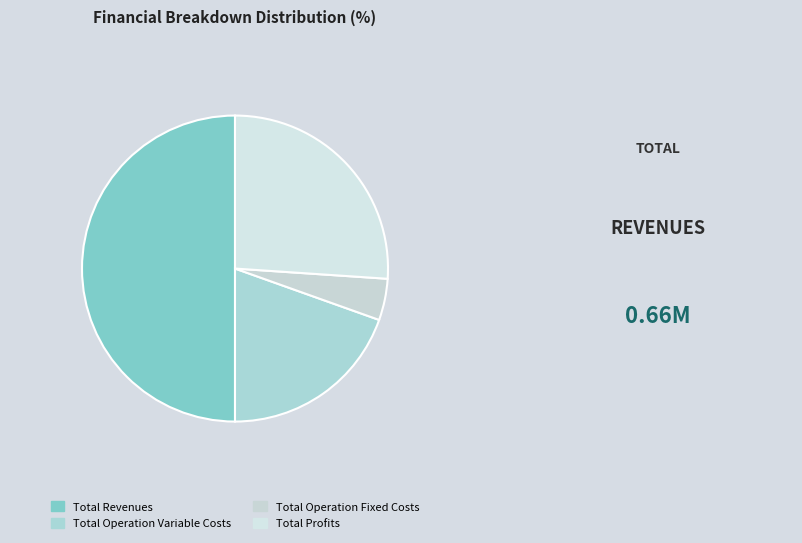

What percentage is NOT represented by Total Operation Fixed Costs?

95.6%